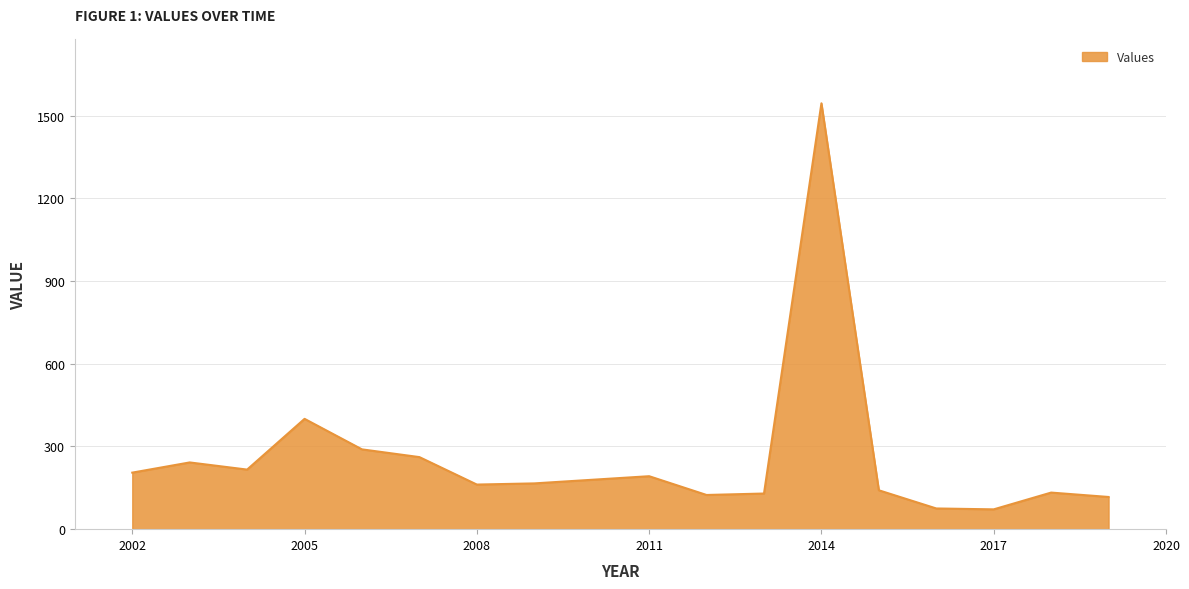

What is the difference between the maximum and minimum values?

1472.5